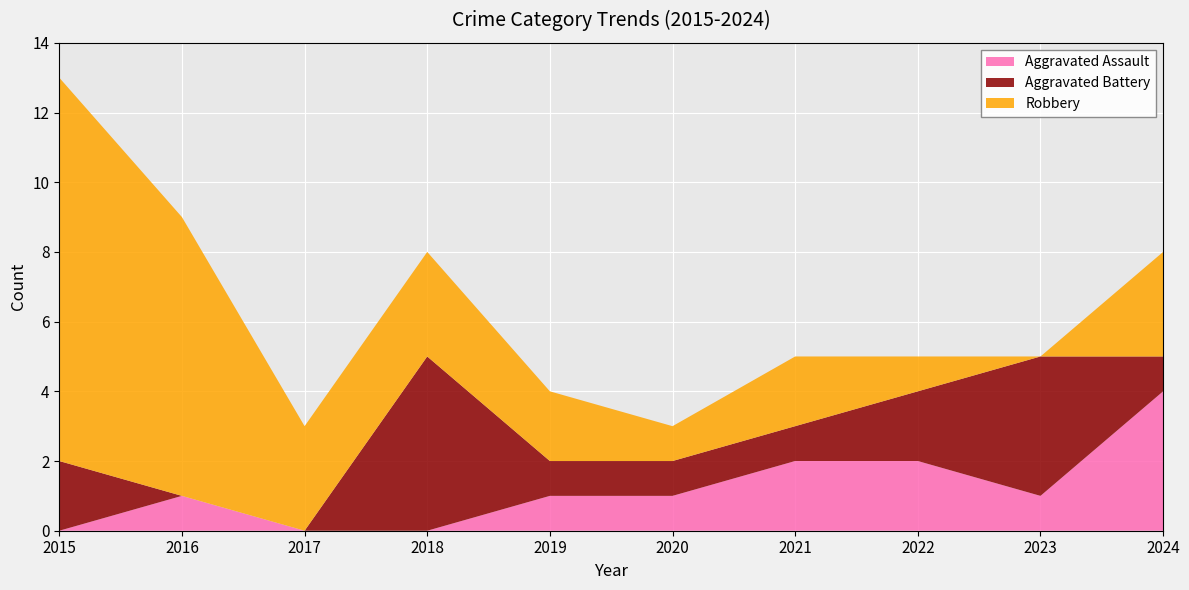

Reading left to right, list all the values displayed in this chart.

Aggravated Assault: 0	1	0	0	1	1	2	2	1	4
Aggravated Battery: 2	0	0	5	1	1	1	2	4	1
Robbery: 11	8	3	3	2	1	2	1	0	3